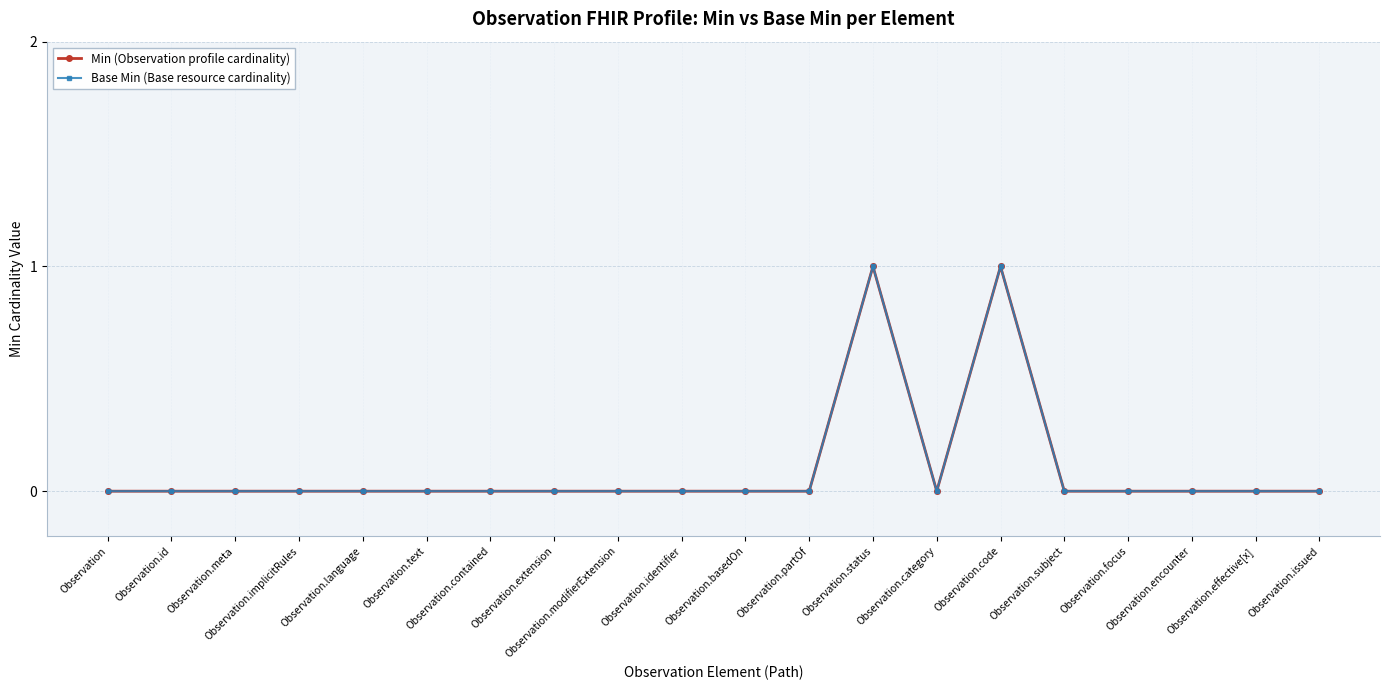

Rank the series by their maximum value, from lowest to highest.

Min (Observation profile cardinality), Base Min (Base resource cardinality)